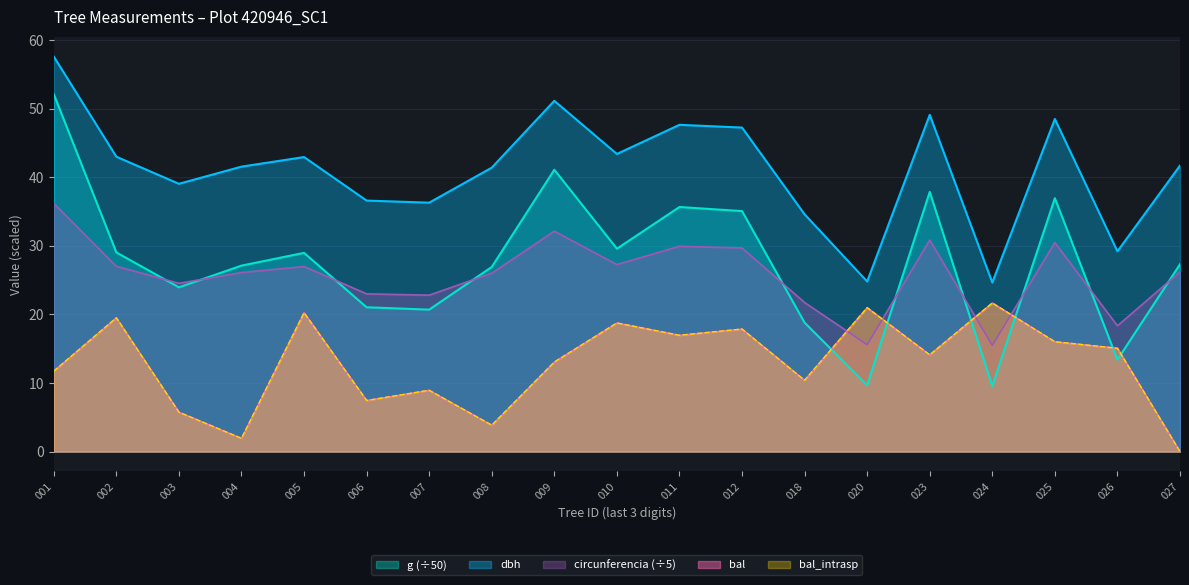

Does the chart have visible grid lines?

Yes